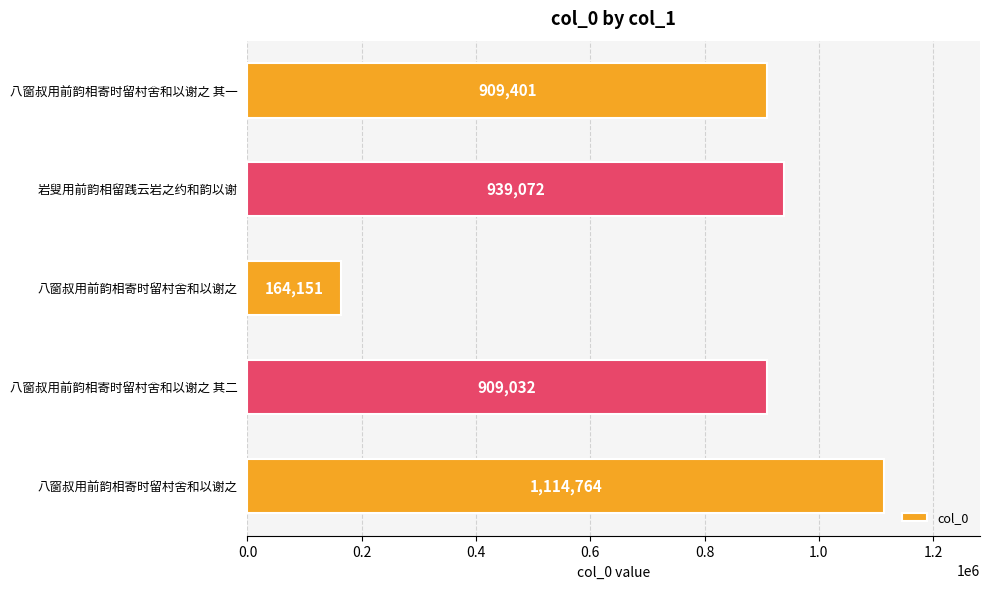

How many values are below 909401?

2